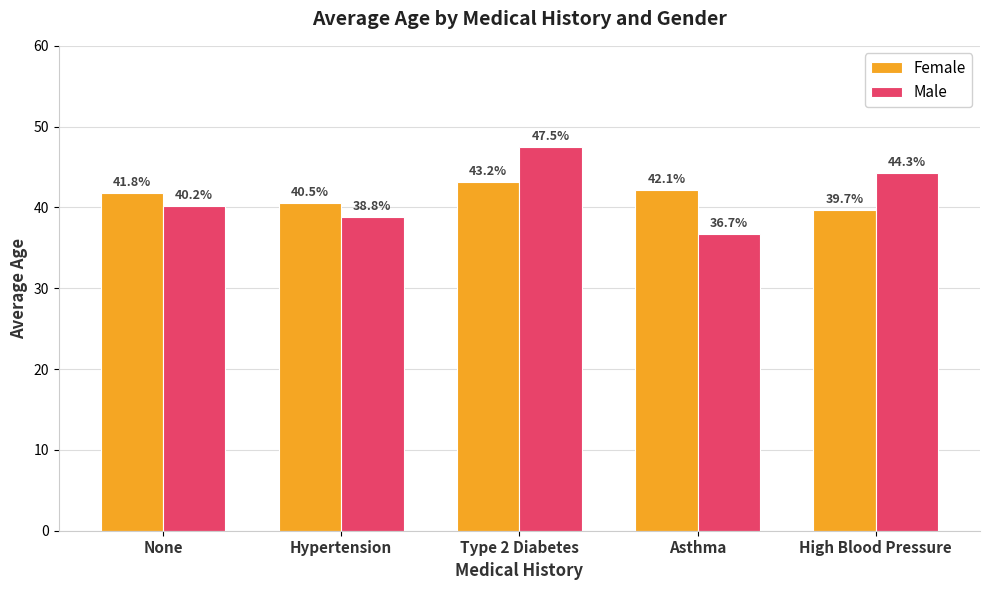

Which series has the widest spread of values?

Male